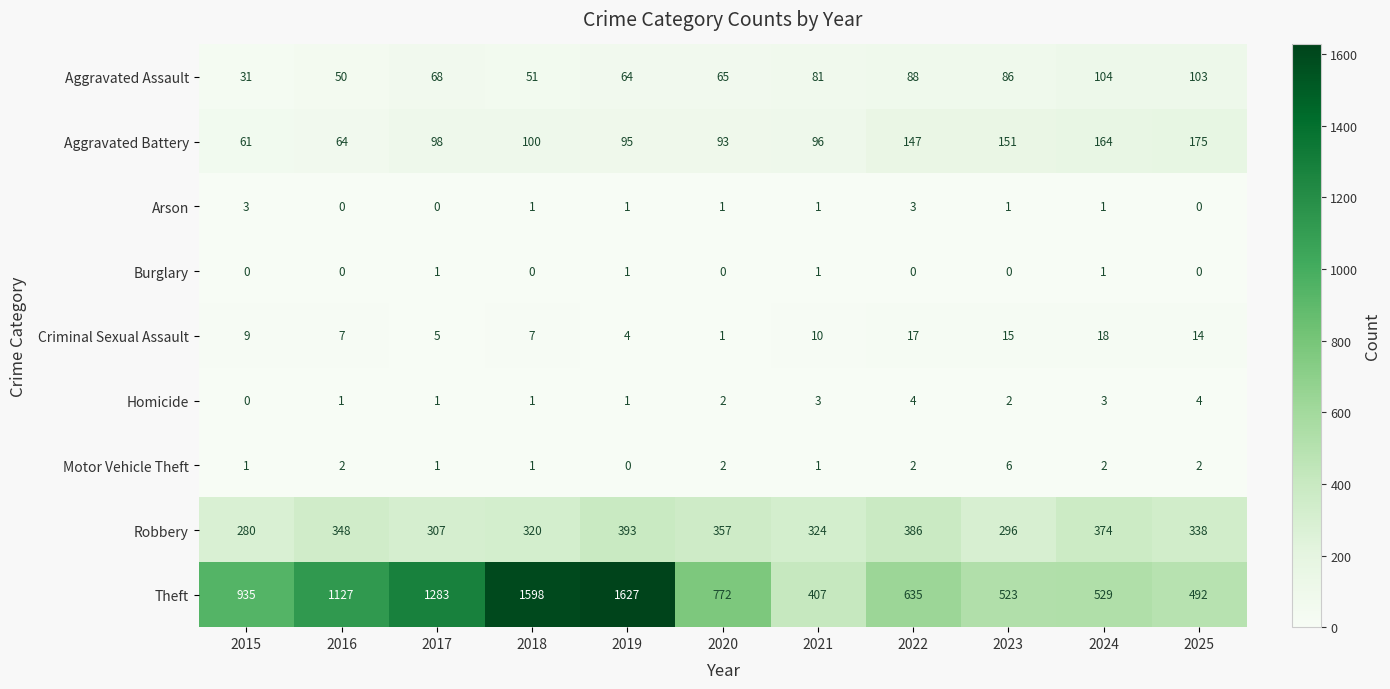

What is the difference between the highest and lowest values at 2021?

406